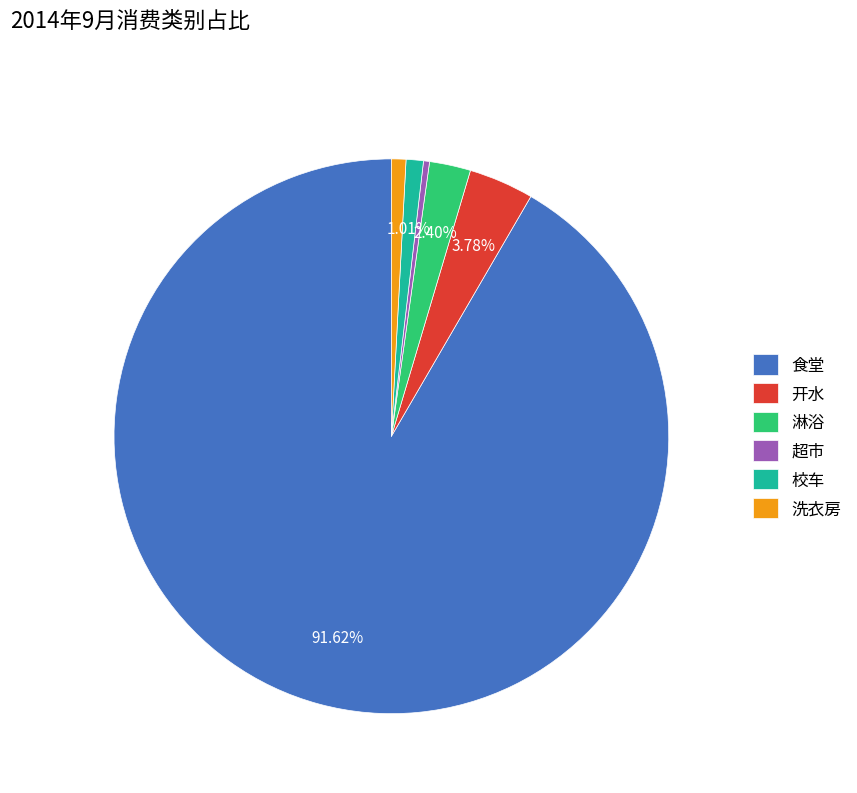

Which category has the biggest portion of the pie?

食堂